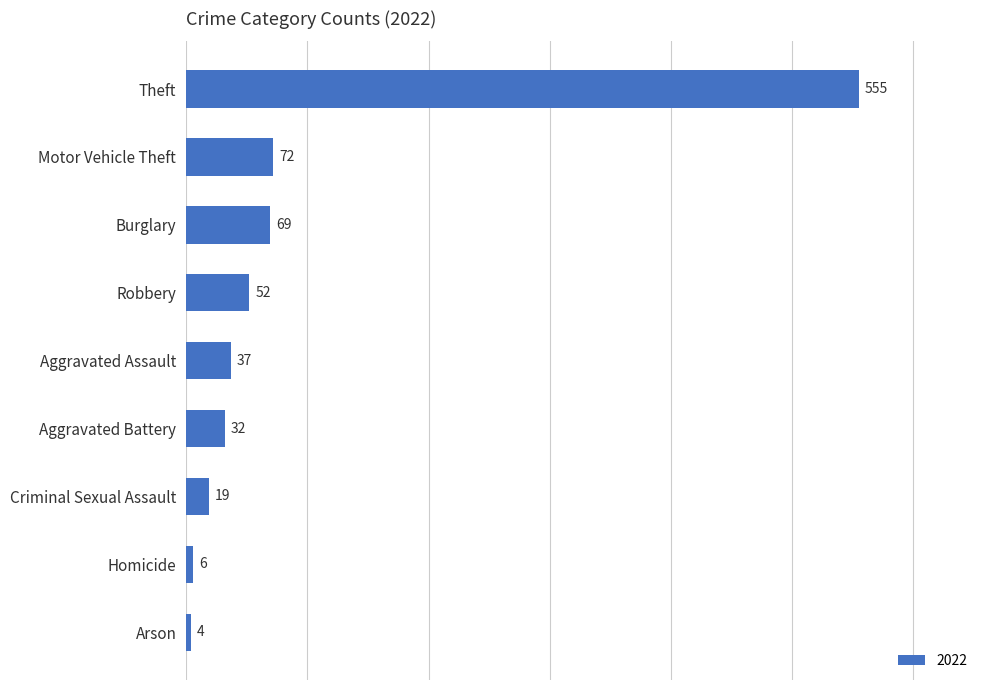

Which has a higher value, Arson or Homicide?

Homicide